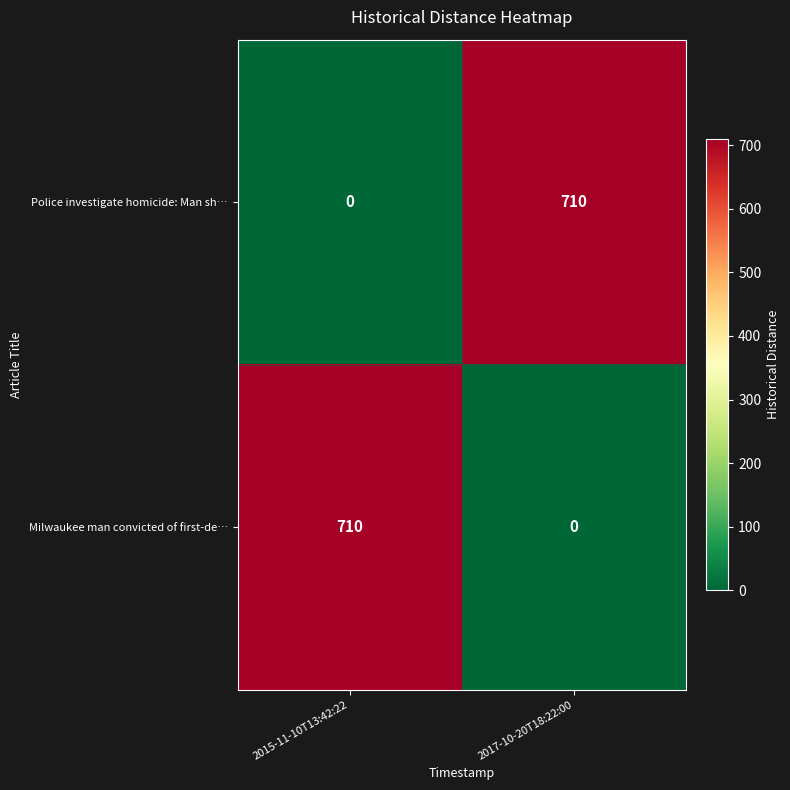

What is the difference between the maximum and minimum values in the Police investigate homicide: Man sh… series?

710